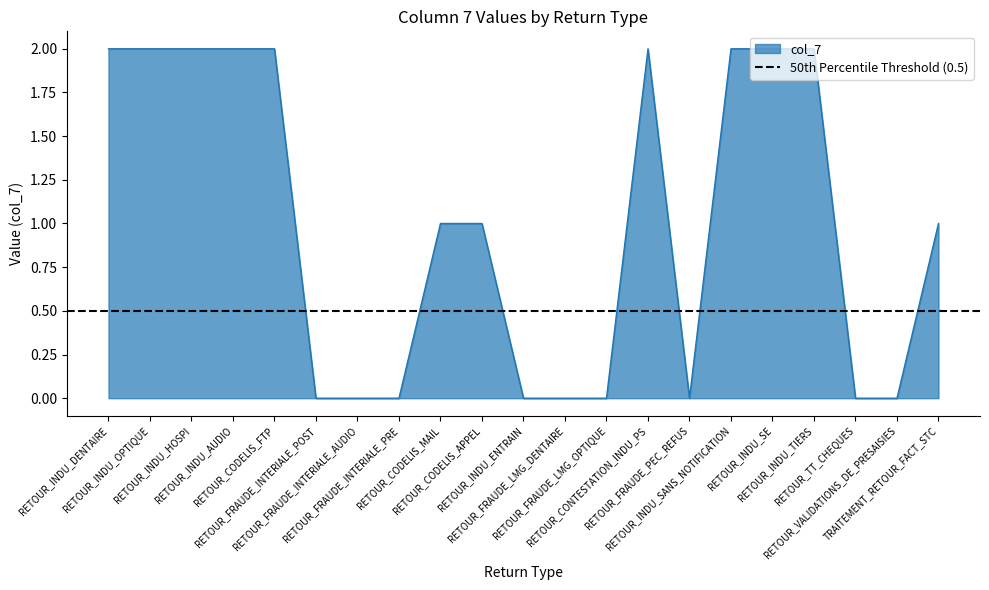

List the labels in order of value, largest first.

RETOUR_INDU_DENTAIRE, RETOUR_INDU_OPTIQUE, RETOUR_INDU_HOSPI, RETOUR_INDU_AUDIO, RETOUR_CODELIS_FTP, RETOUR_CONTESTATION_INDU_PS, RETOUR_INDU_SANS_NOTIFICATION, RETOUR_INDU_SE, RETOUR_INDU_TIERS, RETOUR_CODELIS_MAIL, RETOUR_CODELIS_APPEL, TRAITEMENT_RETOUR_FACT_STC, RETOUR_FRAUDE_INTERIALE_POST, RETOUR_FRAUDE_INTERIALE_AUDIO, RETOUR_FRAUDE_INTERIALE_PRE, RETOUR_INDU_ENTRAIN, RETOUR_FRAUDE_LMG_DENTAIRE, RETOUR_FRAUDE_LMG_OPTIQUE, RETOUR_FRAUDE_PEC_REFUS, RETOUR_TT_CHEQUES, RETOUR_VALIDATIONS_DE_PRESAISIES